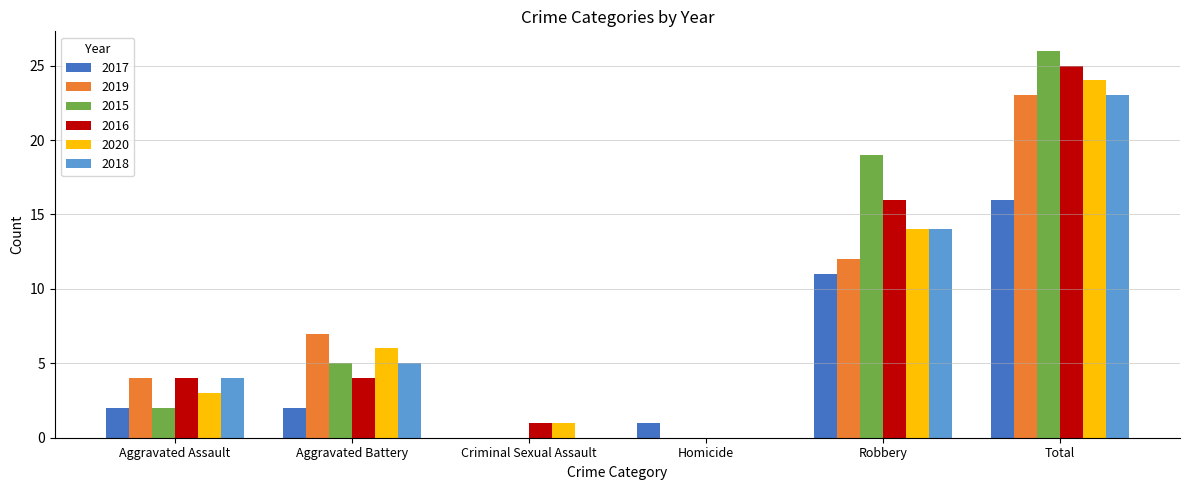

Is the value of 2017 at Robbery greater than the value of 2020 at Criminal Sexual Assault?

Yes